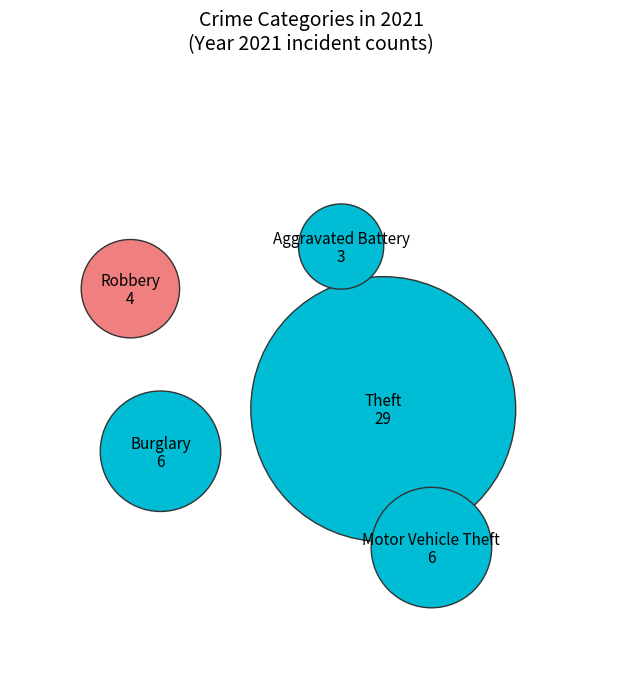

Is it true that Theft is 68% of the pie?

False